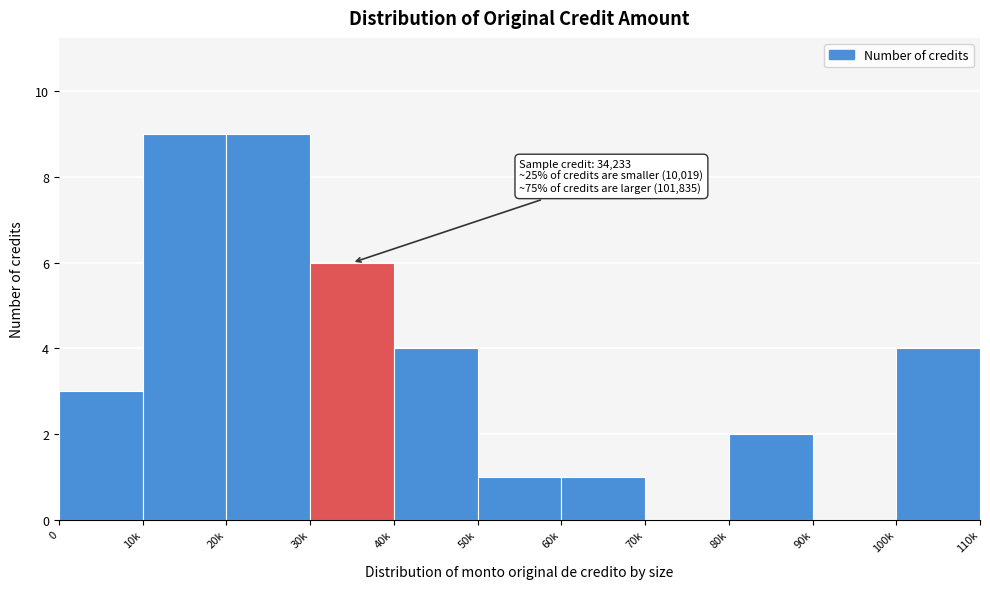

Reading left to right, extract all data points from this chart.

0=3	10k=9	20k=9	30k=6	40k=4	50k=1	60k=1	70k=0	80k=2	90k=0	100k=4